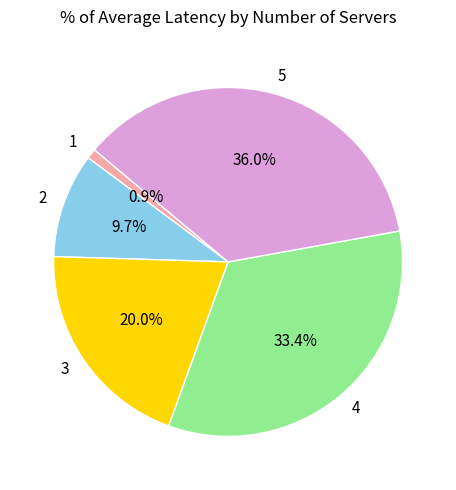

Do 4 and 1 together represent more than half of the pie?

No